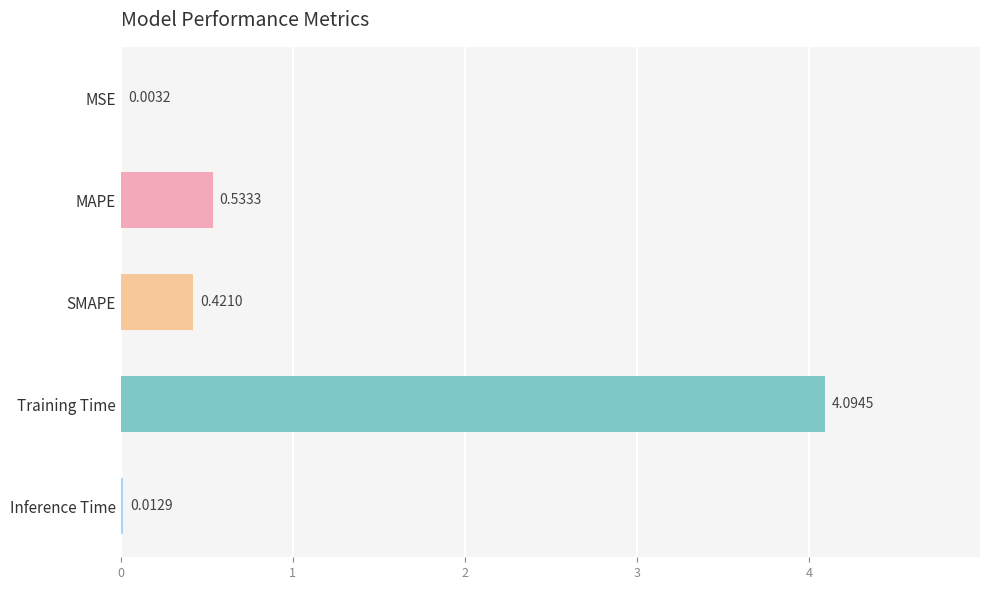

Which category has the highest value across all series?

Training Time